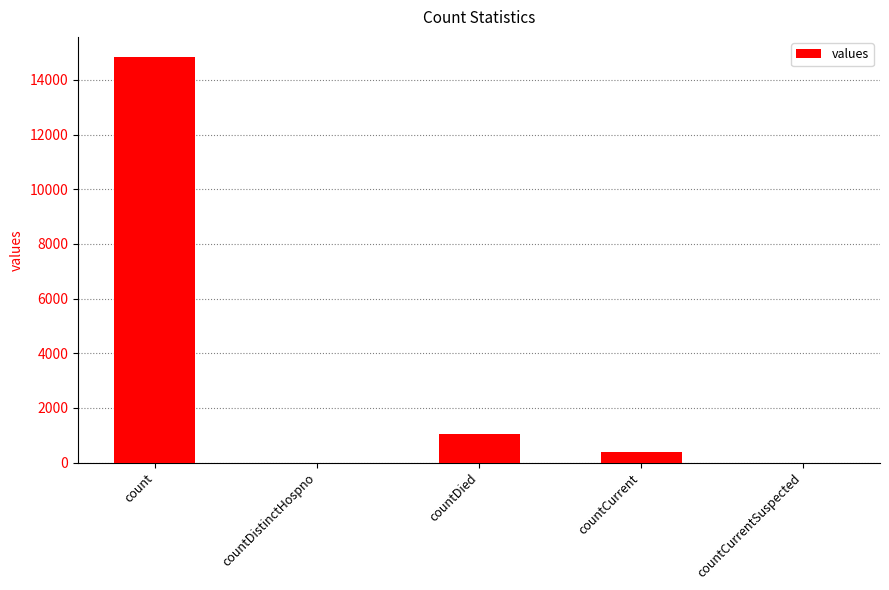

Reading left to right, list all the values displayed in this chart.

count=14832	countDistinctHospno=0	countDied=1054	countCurrent=383	countCurrentSuspected=0